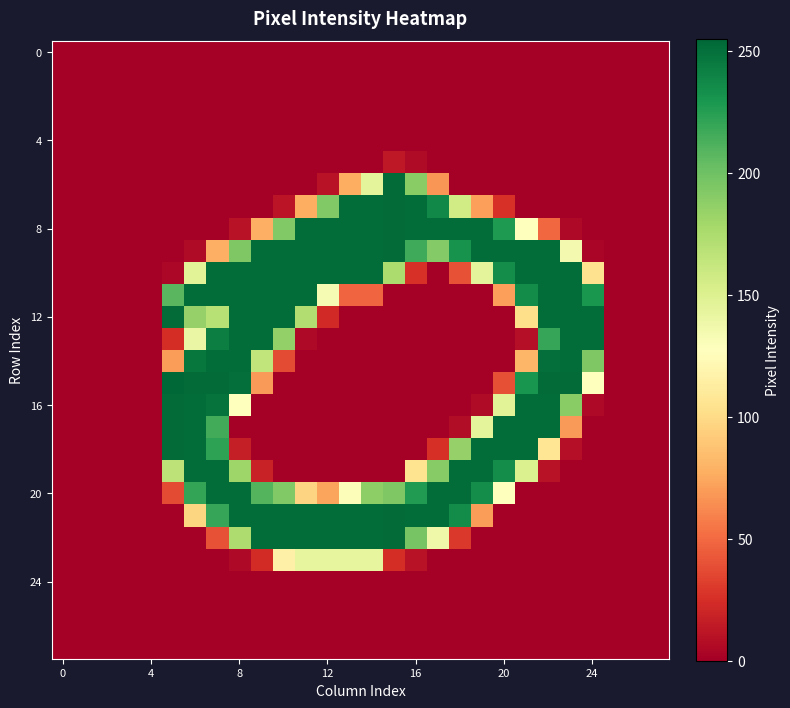

At which category is the sum across all series the highest?

7